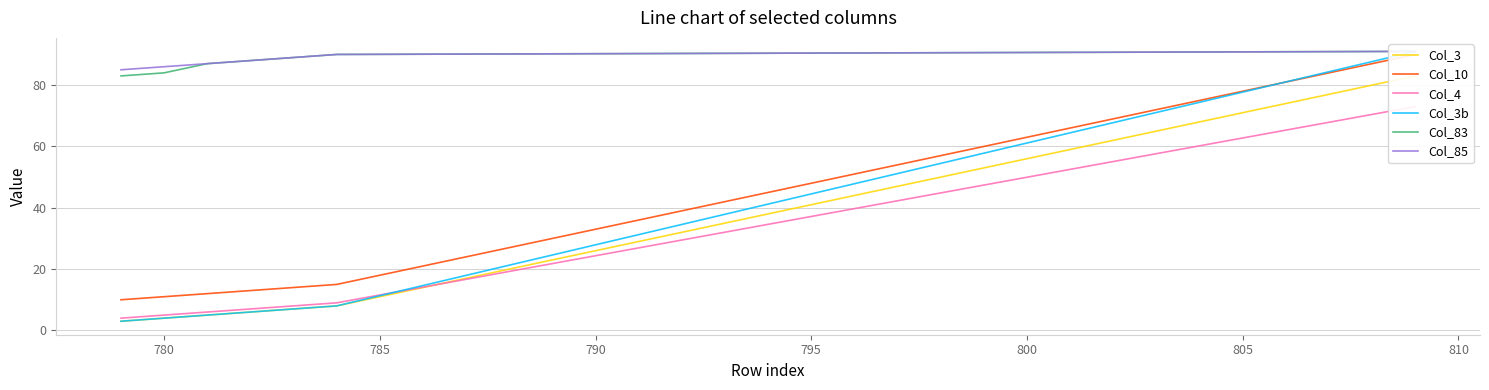

What is the sum of all Col_3b values?

124